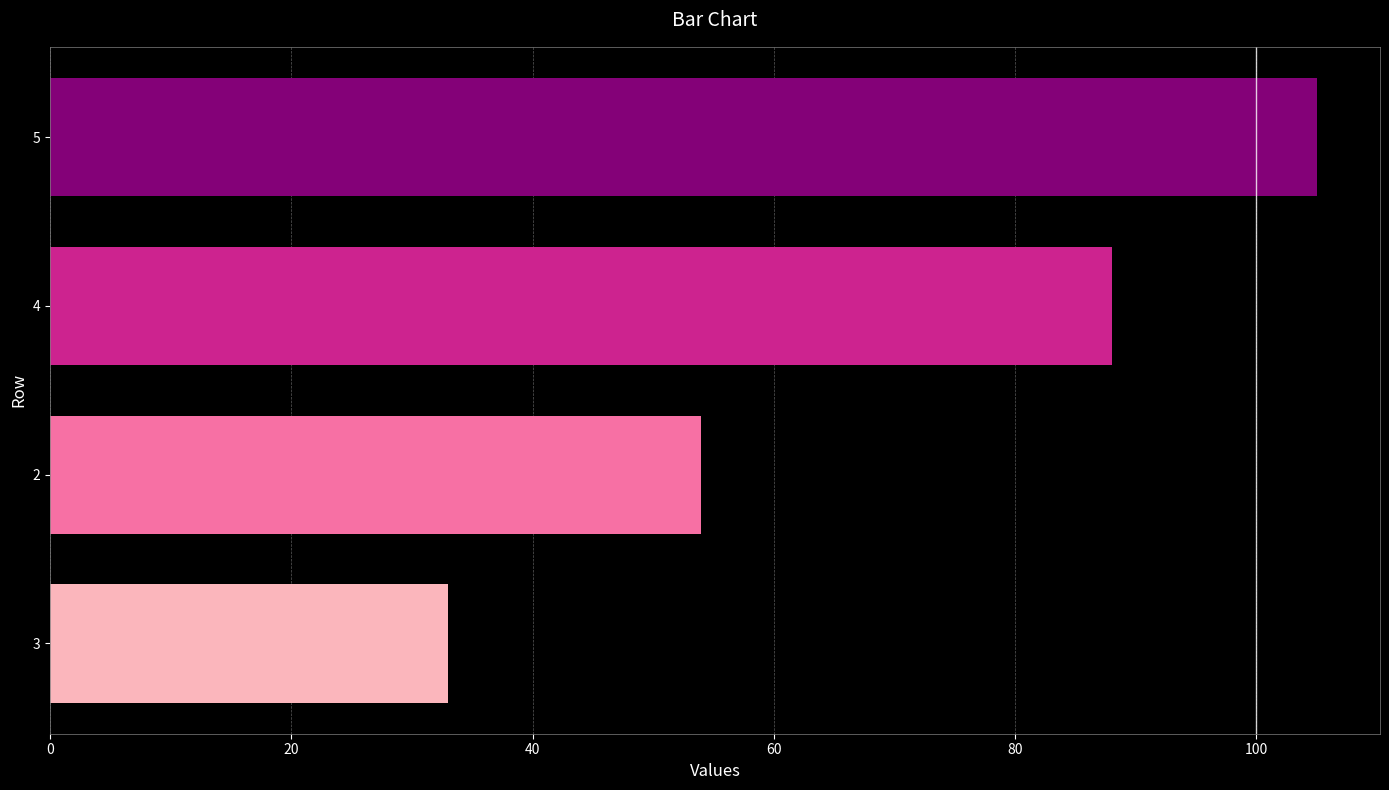

Which has a higher value, 4 or 5?

5